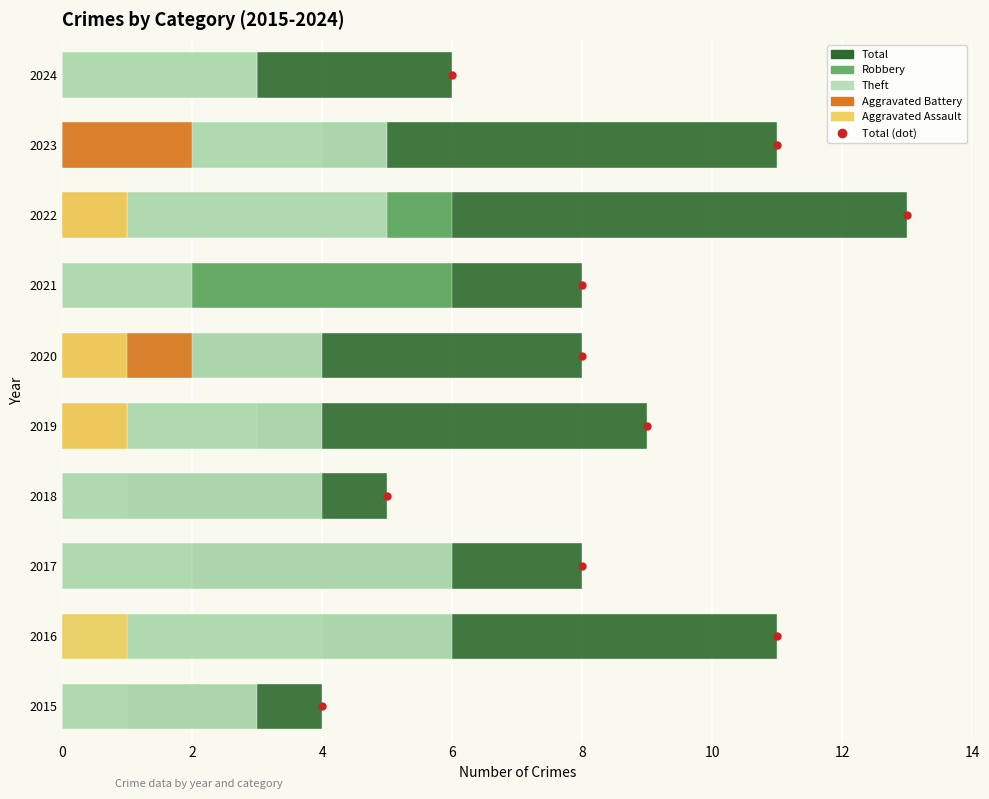

True or false: Total has a value of 11 at 2016.

True